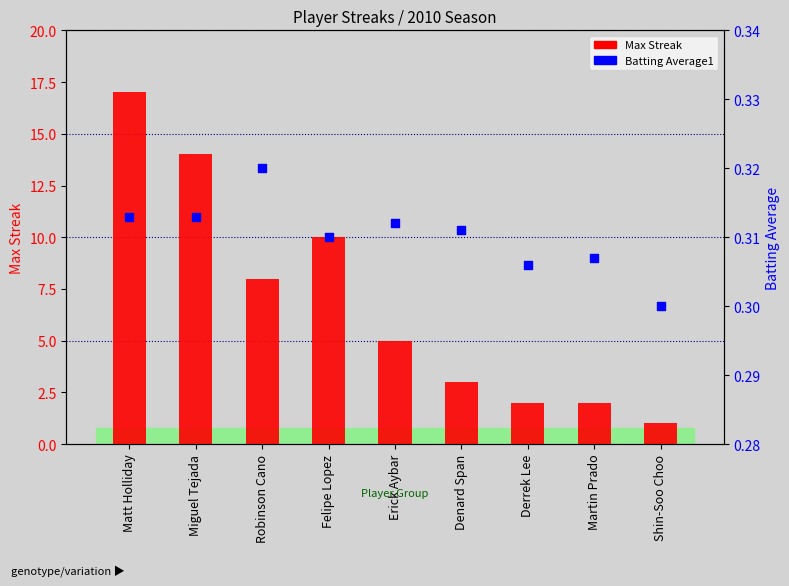

What is the total value across all series at Denard Span?

3.3